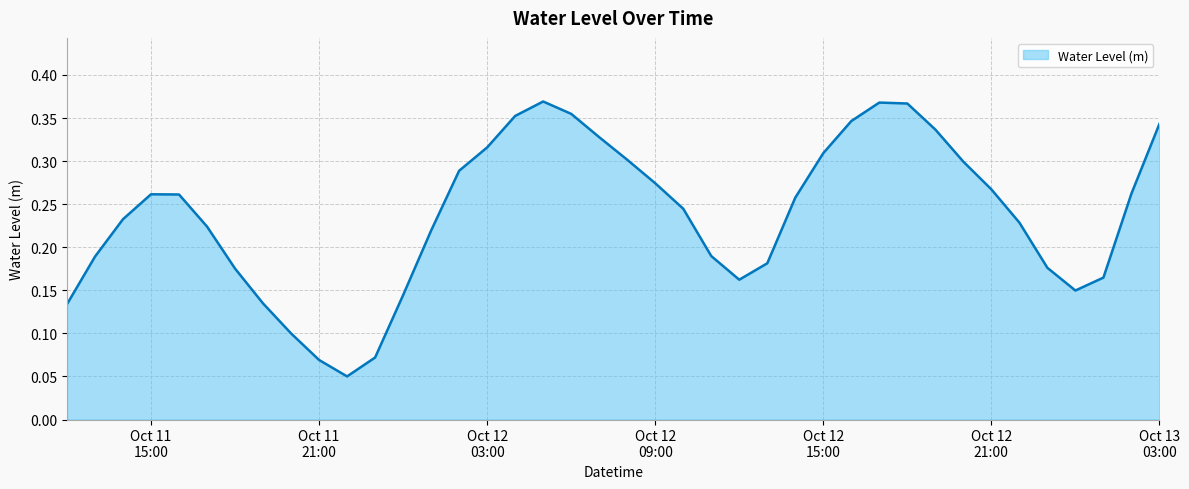

At which label is the value closest to 0?

2024-10-11 22:00:00